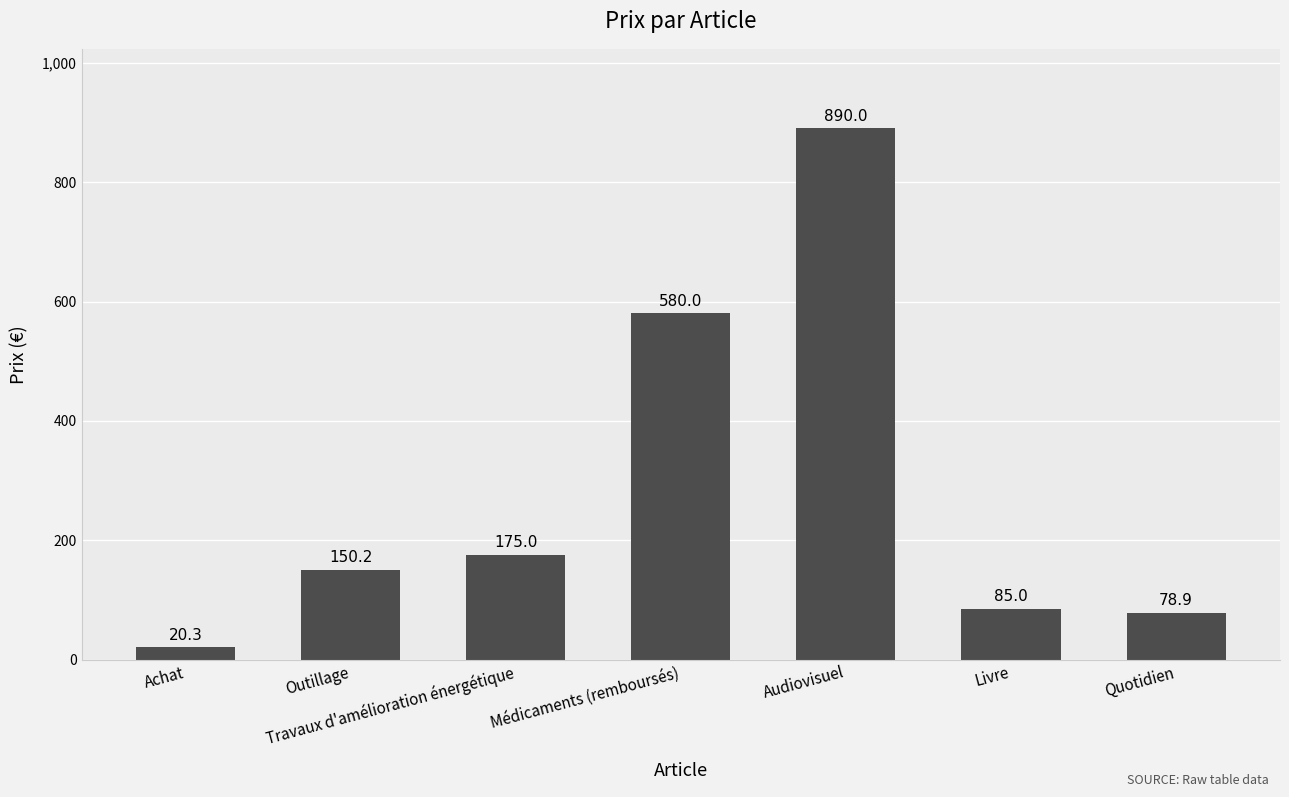

What is the sum of all values?

1979.4